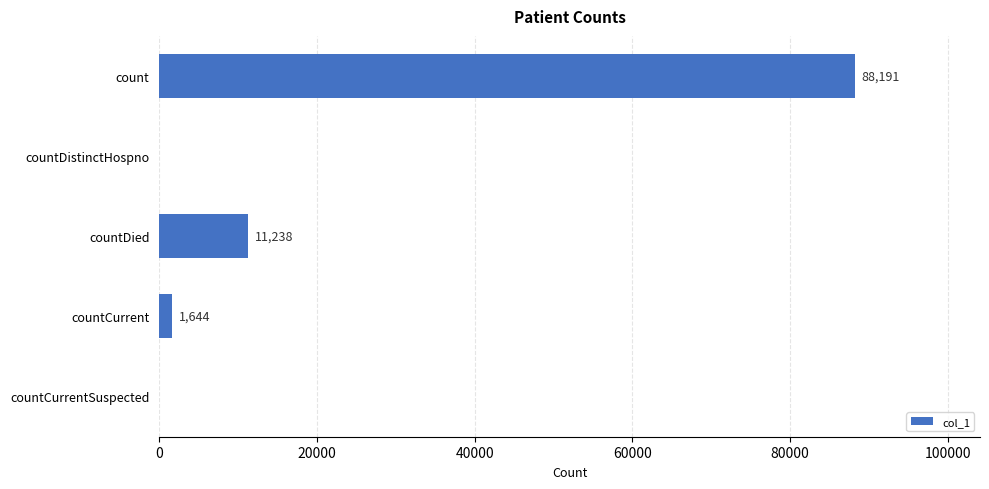

What is the sum of all values?

101073